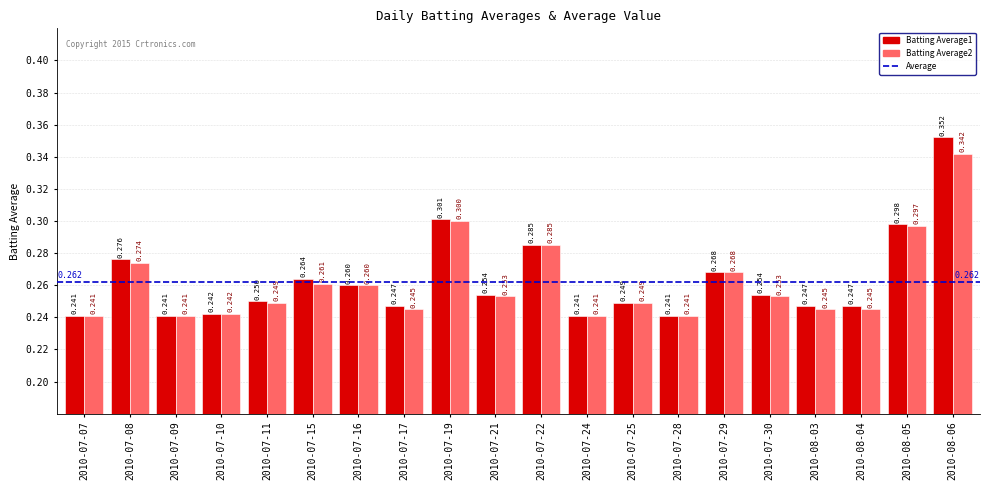

Which series has the widest spread of values?

Batting Average1